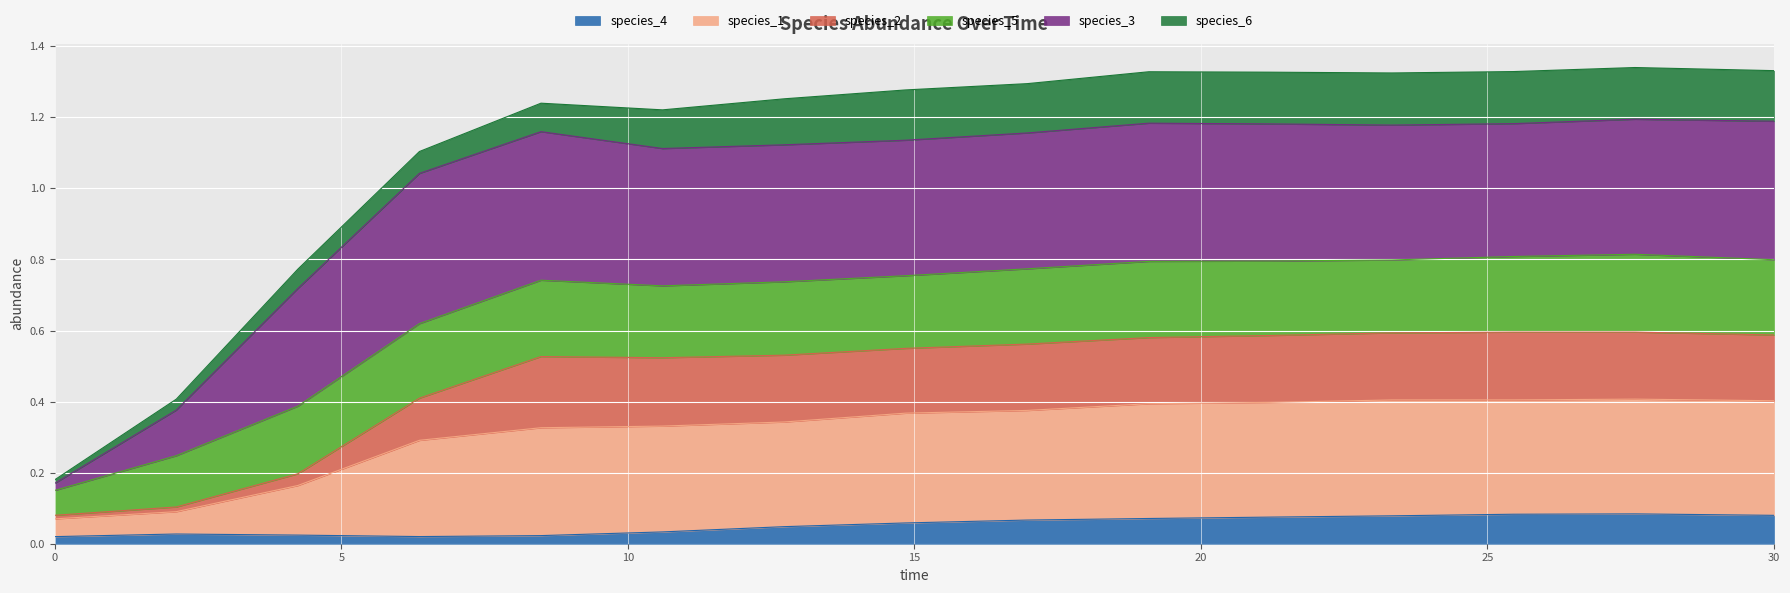

How many species_2 values are between 0 and 1?

15